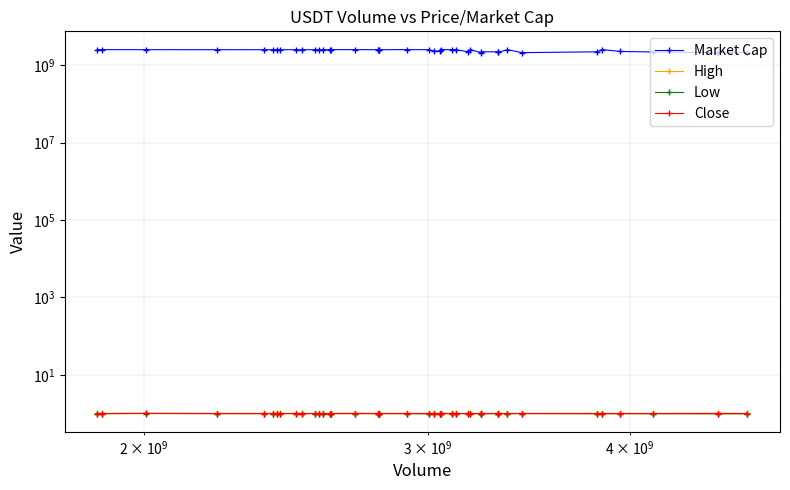

What is the lowest value of the Close series?

1.0